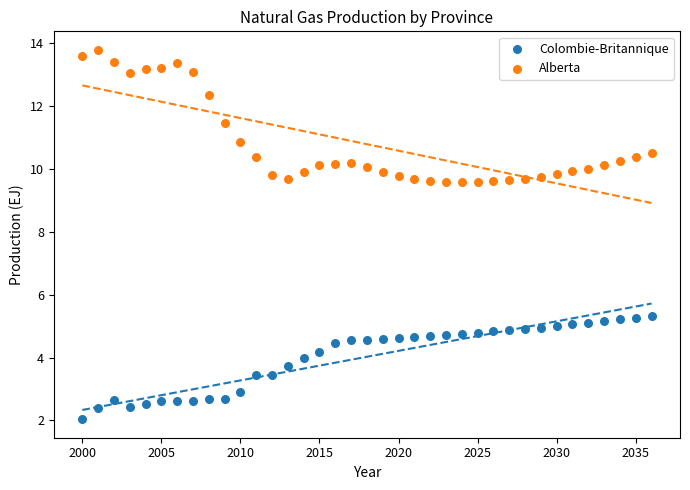

Which series contains the lowest Y value?

Colombie-Britannique